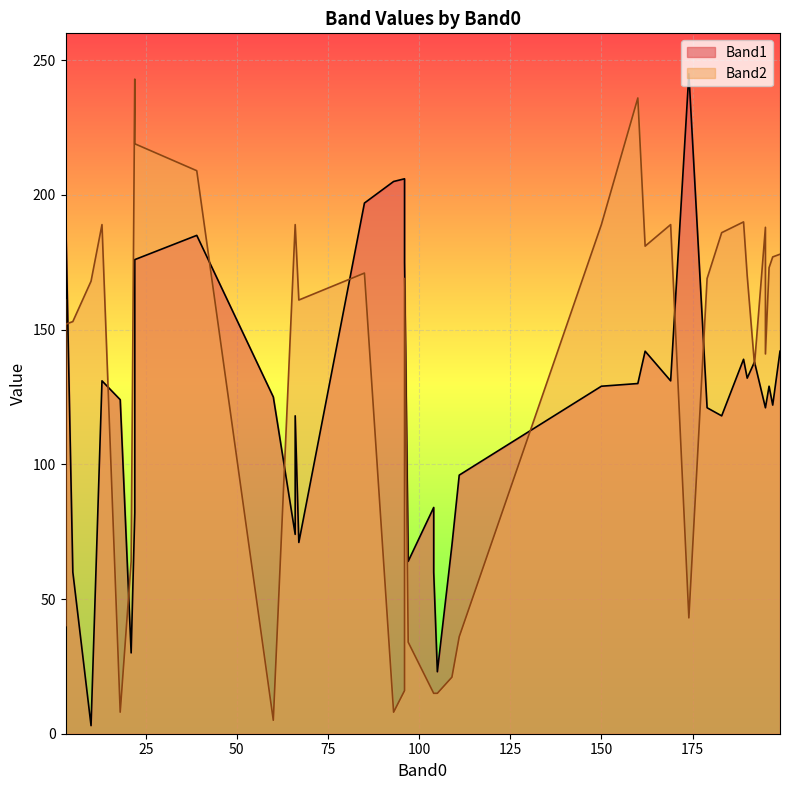

What is the label of the 39th point from the left?

22